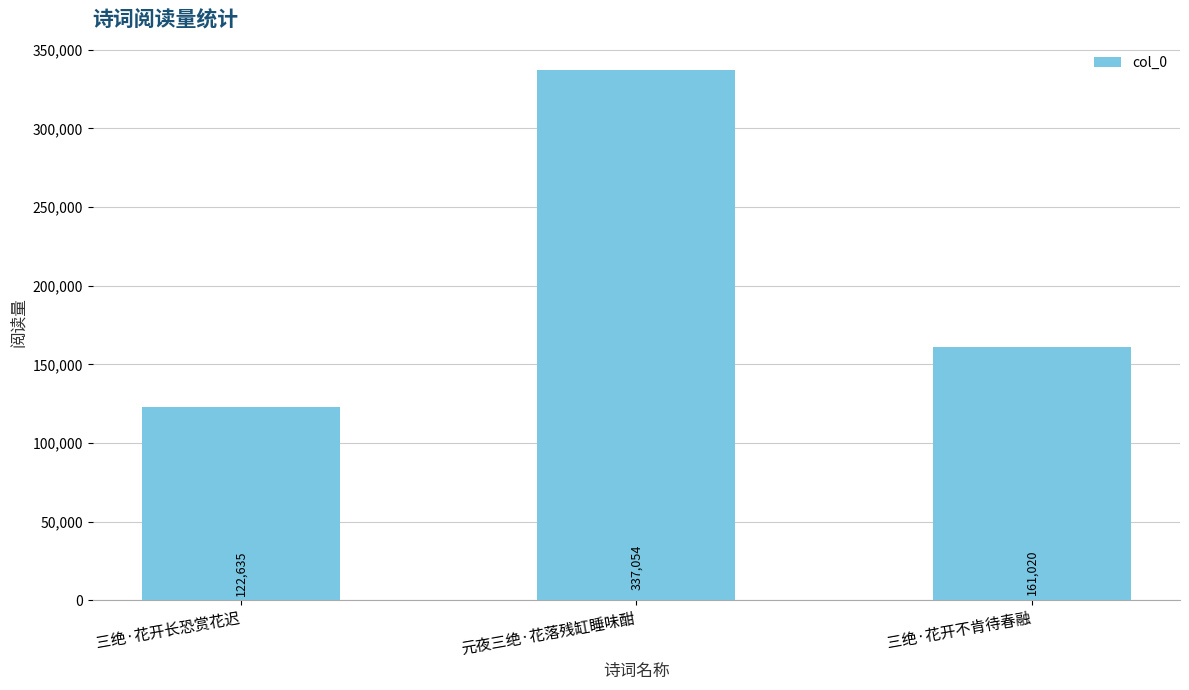

Does the chart contain any negative values?

No